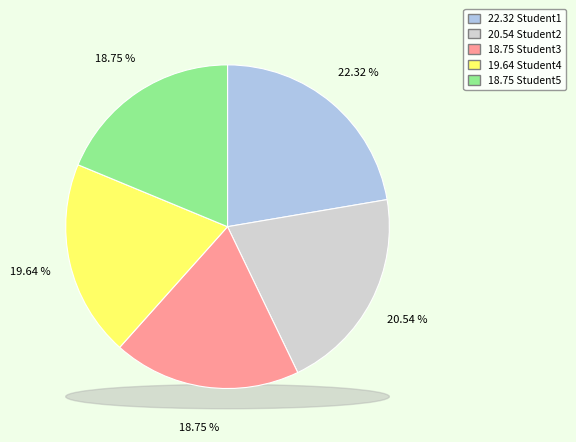

What percentage is NOT represented by Student3?

81.2%